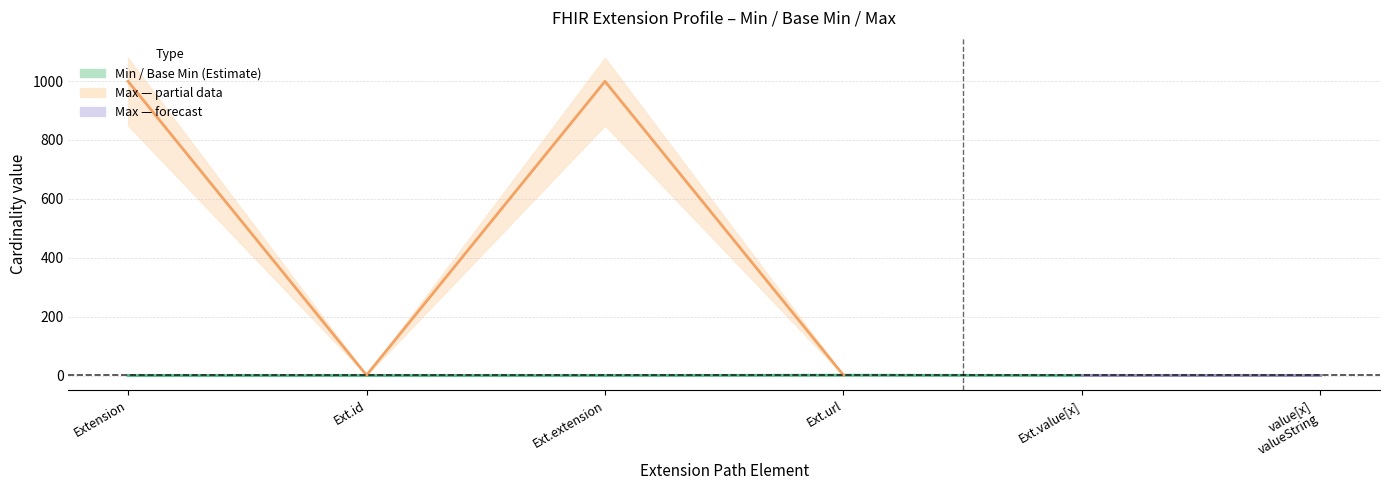

The Max_numeric series shows 1492 at Extension. True or false?

False